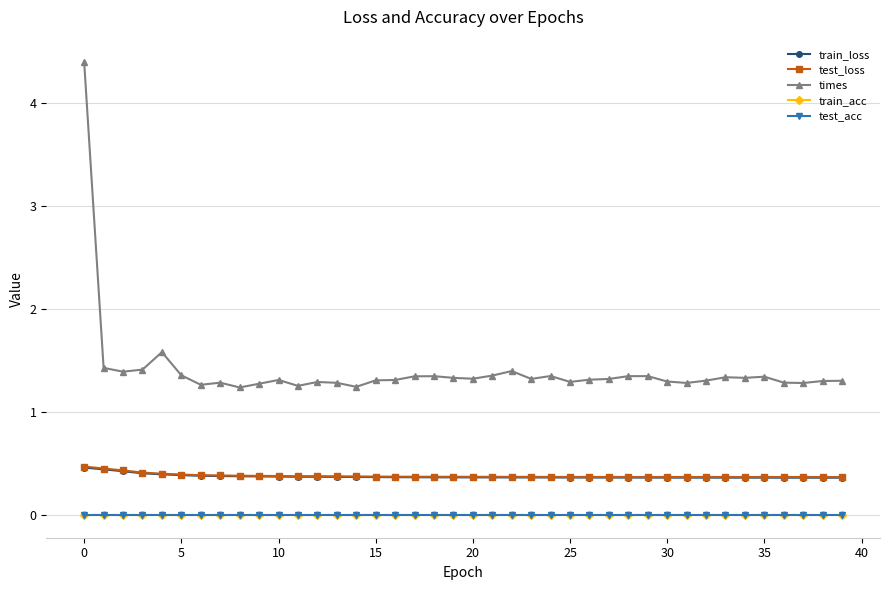

Is this an area chart (filled region under the line)?

No